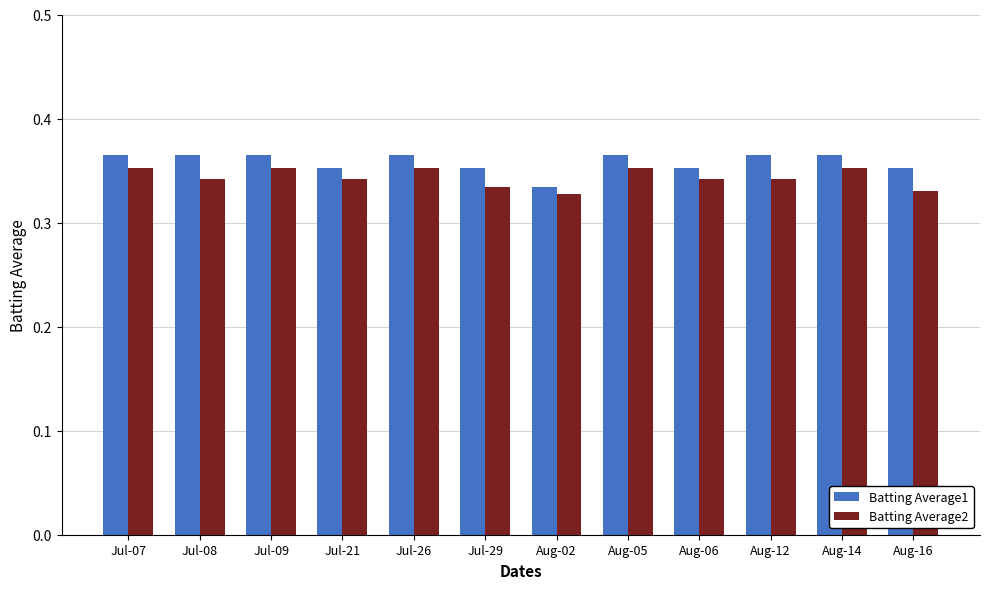

How many groups of bars are there?

12